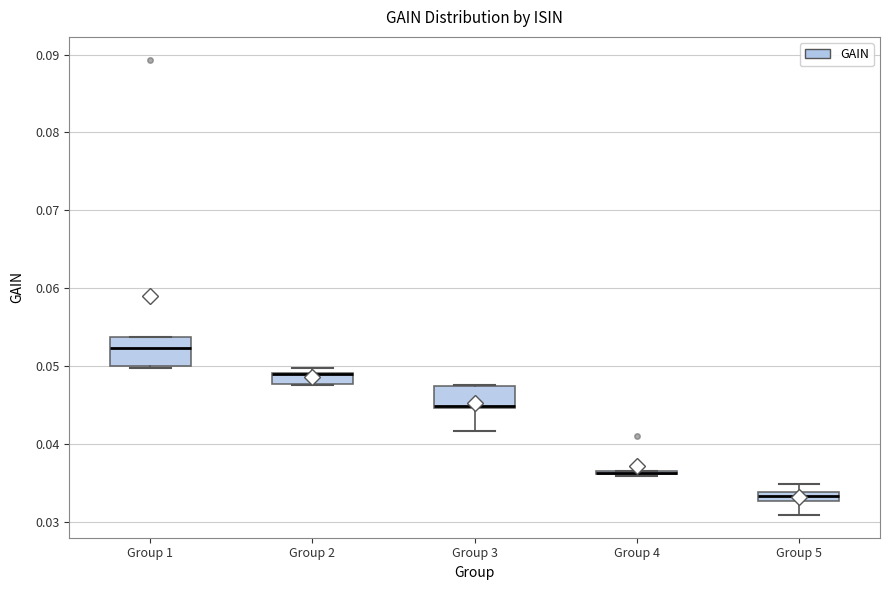

Where is the lower edge of the box for Group 1 on the y-axis? The values are not printed on the chart, so give them approximately, as read against the axis.

0.050